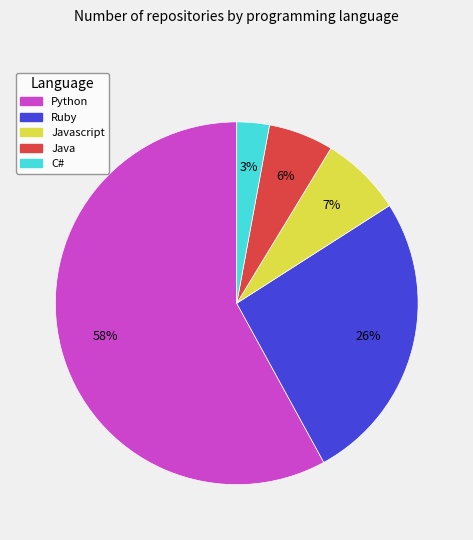

To the nearest percent, what is the difference between the largest and smallest slice percentages?

55%